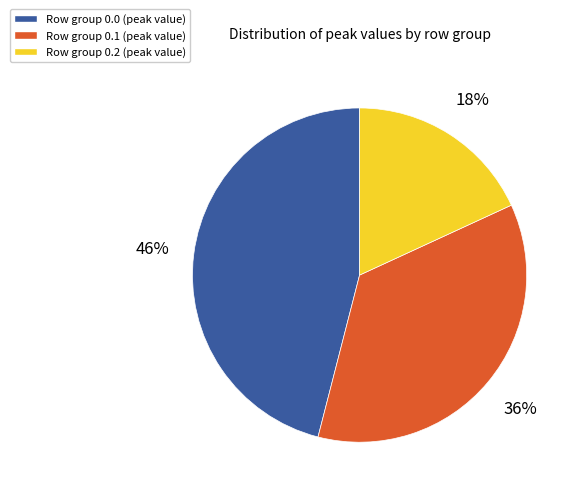

To the nearest percent, what is the difference between the Row group 0.1 (peak value) and Row group 0.2 (peak value) slice percentages?

18%